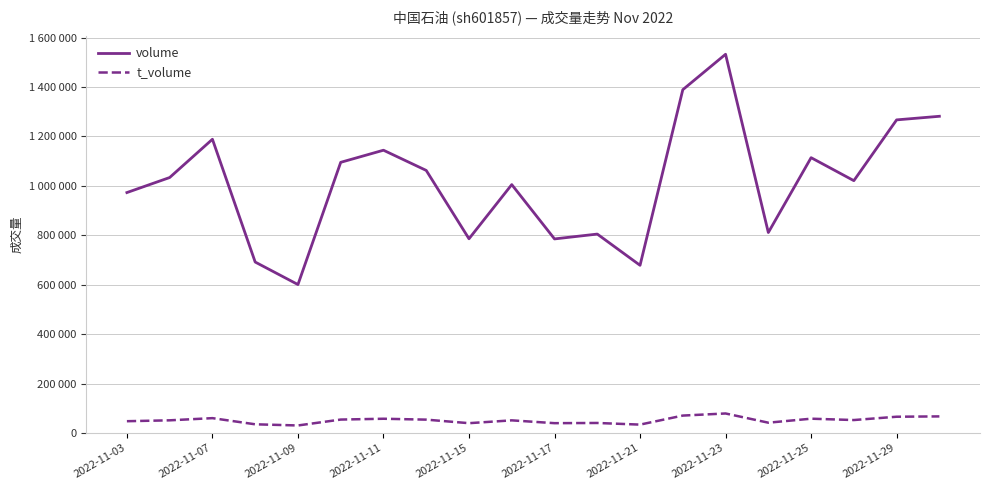

What are all the series names shown in the legend?

volume, t_volume